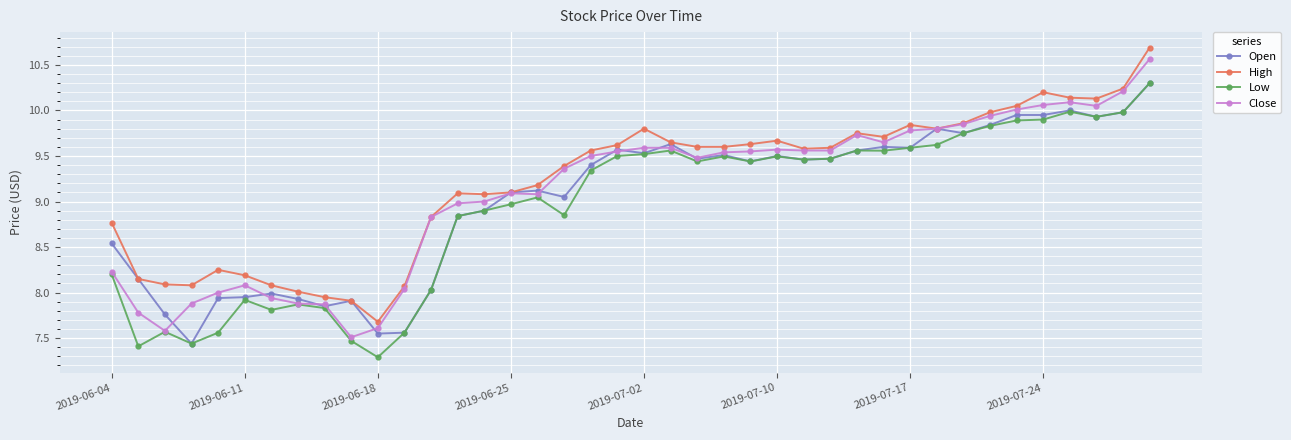

True or false: Low and High intersect in this chart.

False